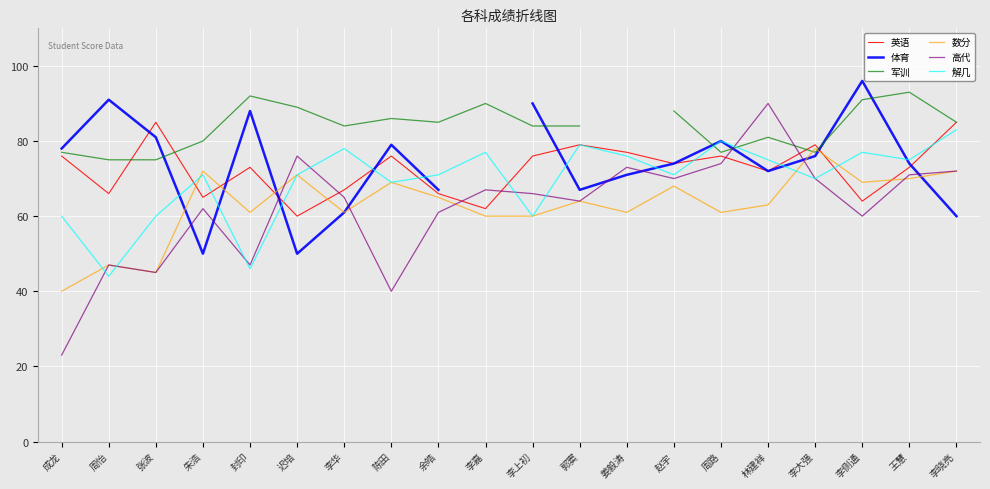

True or false: 英语 has a value of 74.0 at 赵宇.

True